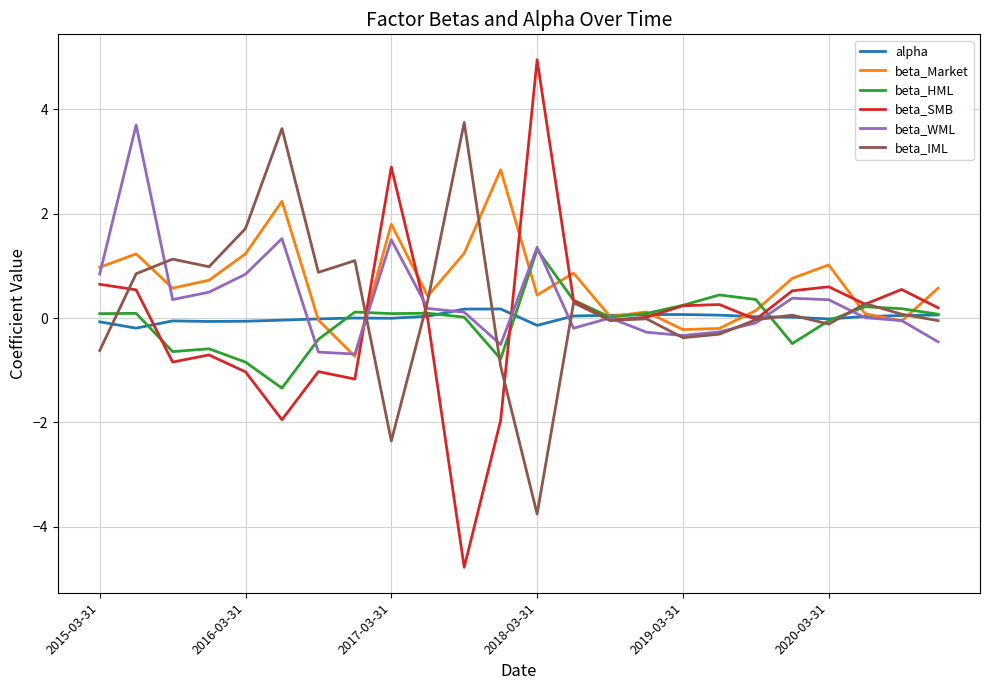

What is the lowest value of the beta_Market series?

-0.7